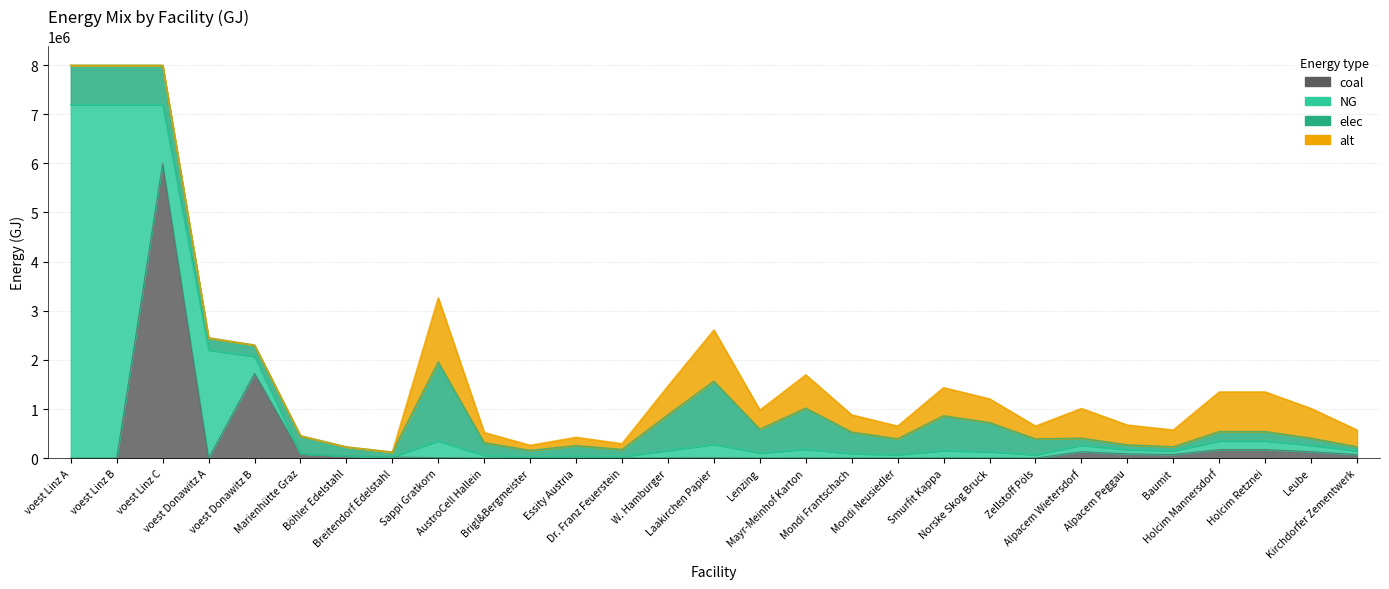

What is the sum of all alt values?

10452292.1